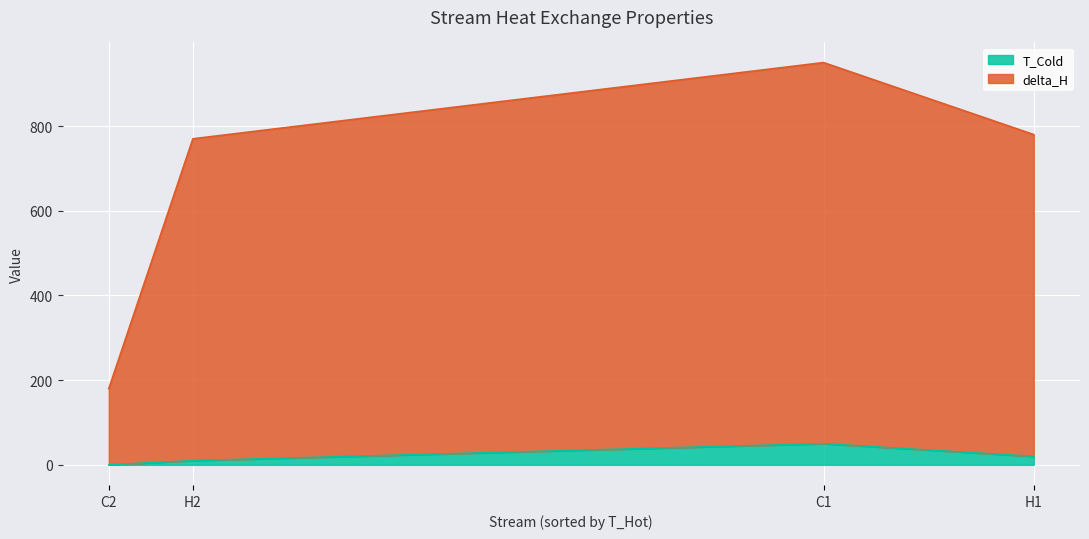

True or false: T_Cold and delta_H intersect in this chart.

False